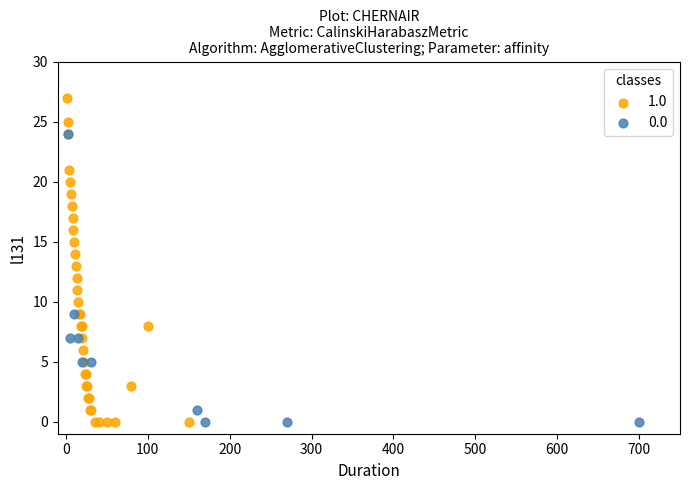

Which series has the largest Y range (max minus min)?

1.0